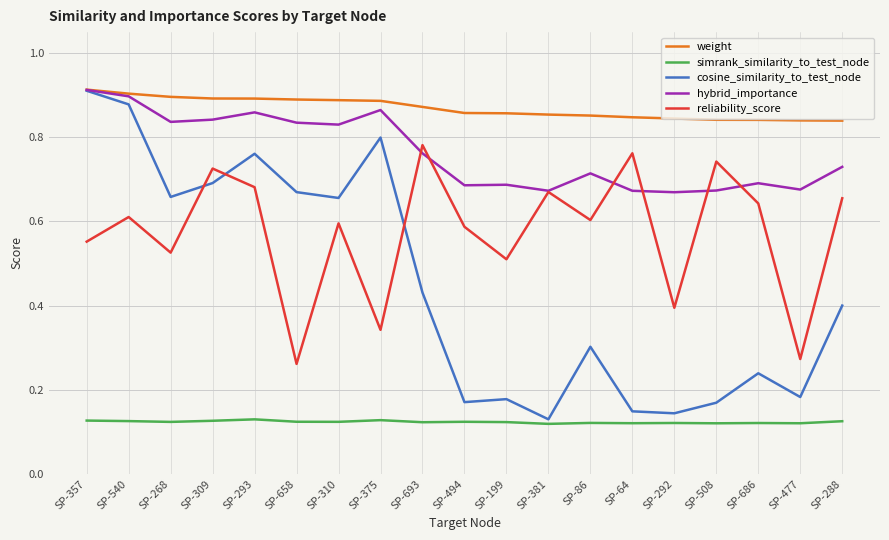

What is the total value across all series at SP-658?

2.8